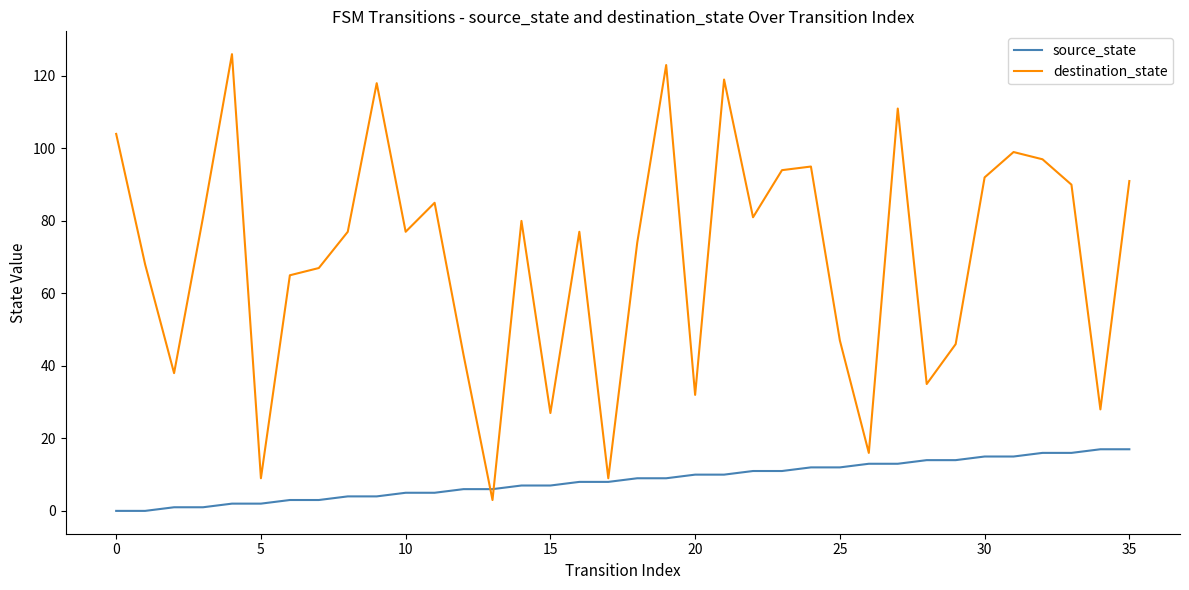

Which series has the largest range (max minus min)?

destination_state